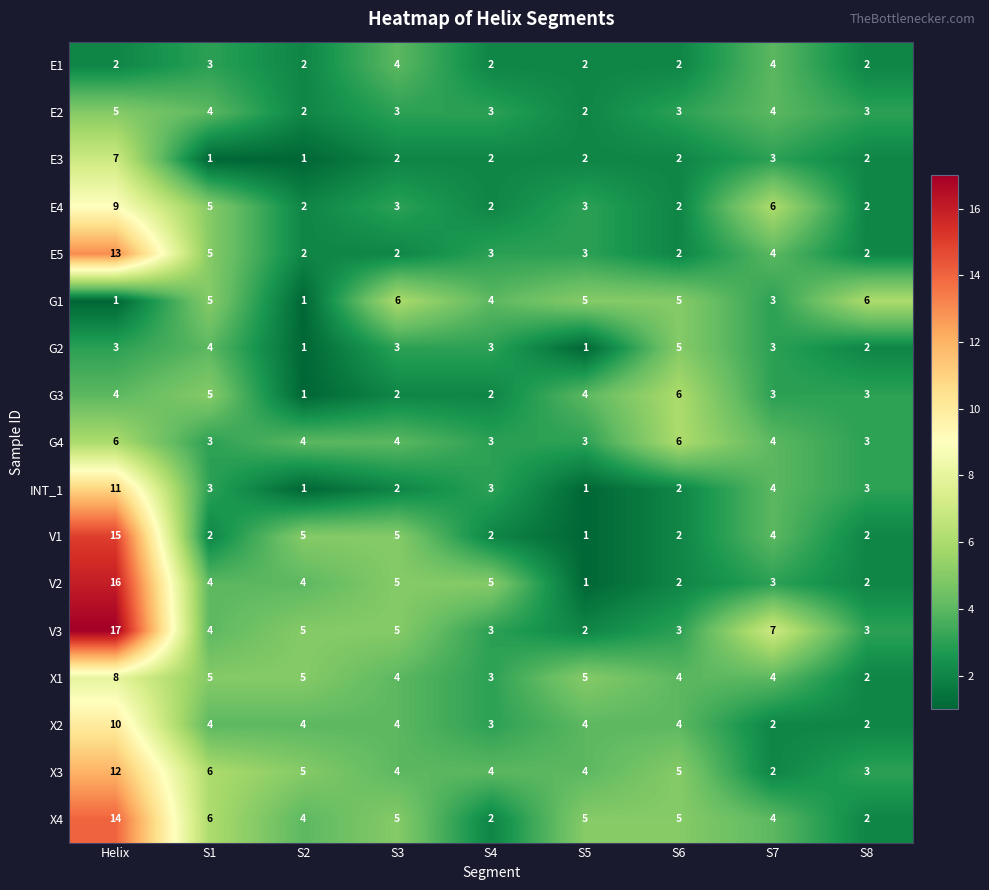

Which series changed the most between Helix and S7?

V2